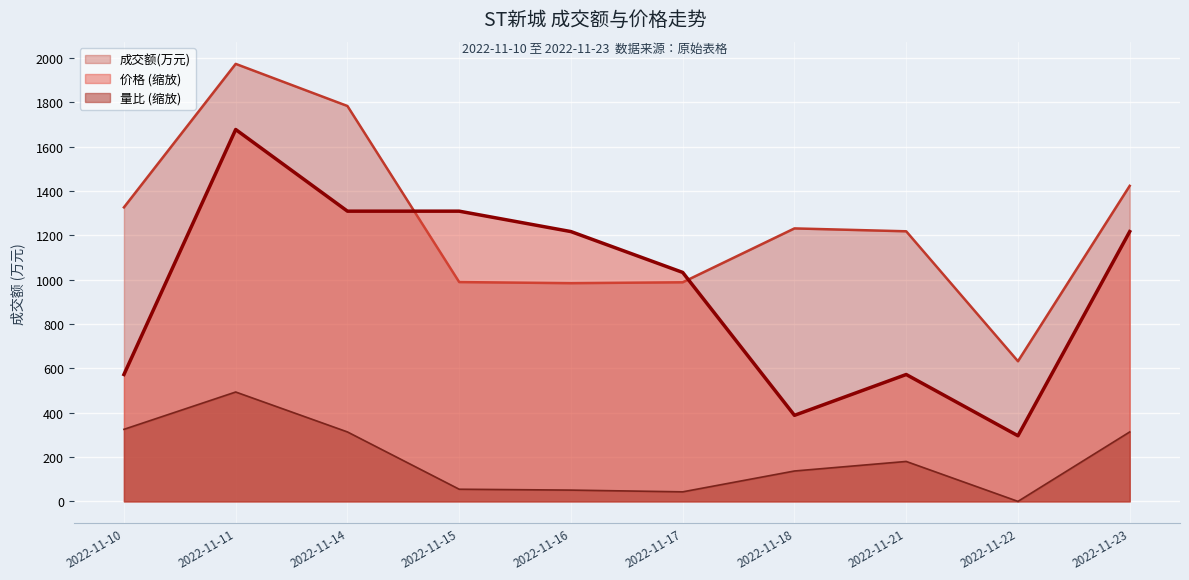

List the series in order of their peak value, lowest first.

量比 (缩放), 价格 (缩放), 成交额(万元)